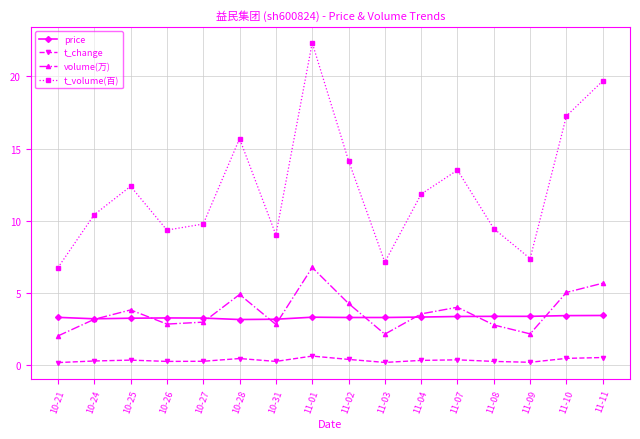

True or false: volume(万) has a value of 1.0 at 11-08.

False